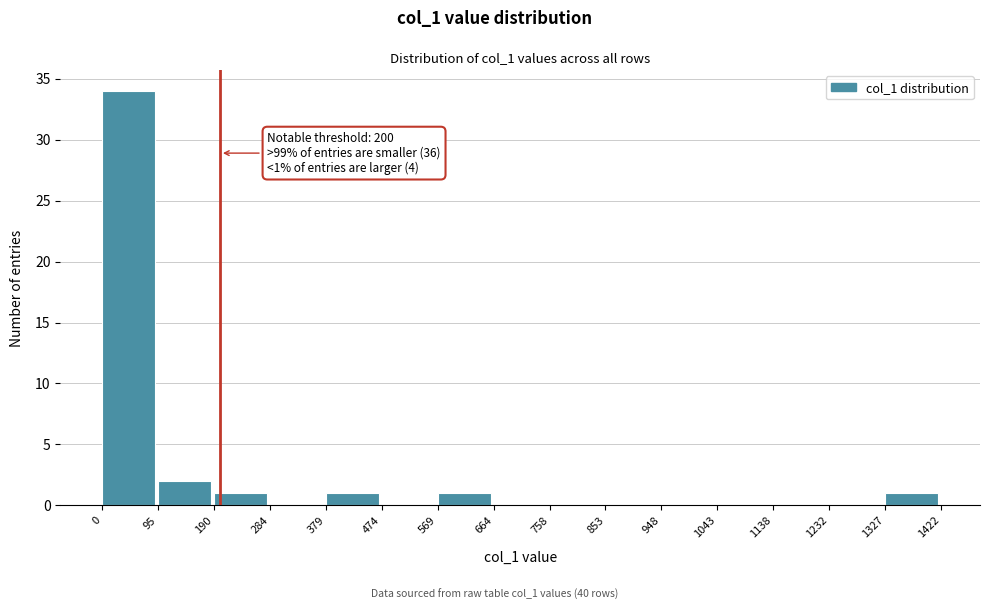

Over which range of the x-axis is the bar tallest?

0 to 95